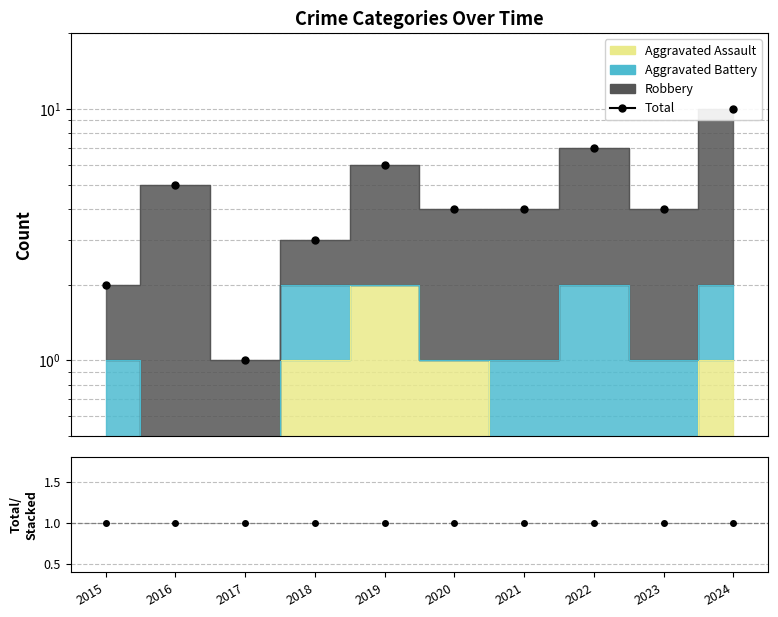

At how many categories does at least one series exceed 0?

10